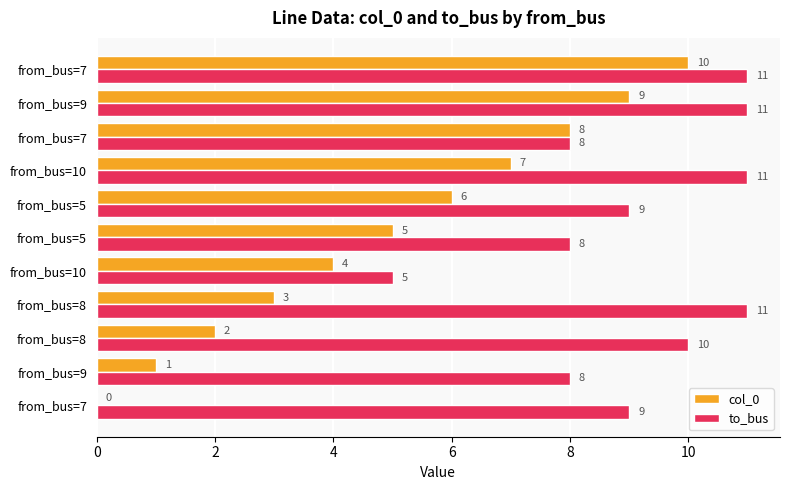

Reading right to left, list all the values displayed in this chart.

col_0: 10	9	8	7	6	5	4	3	2	1	0
to_bus: 11	11	8	11	9	8	5	11	10	8	9